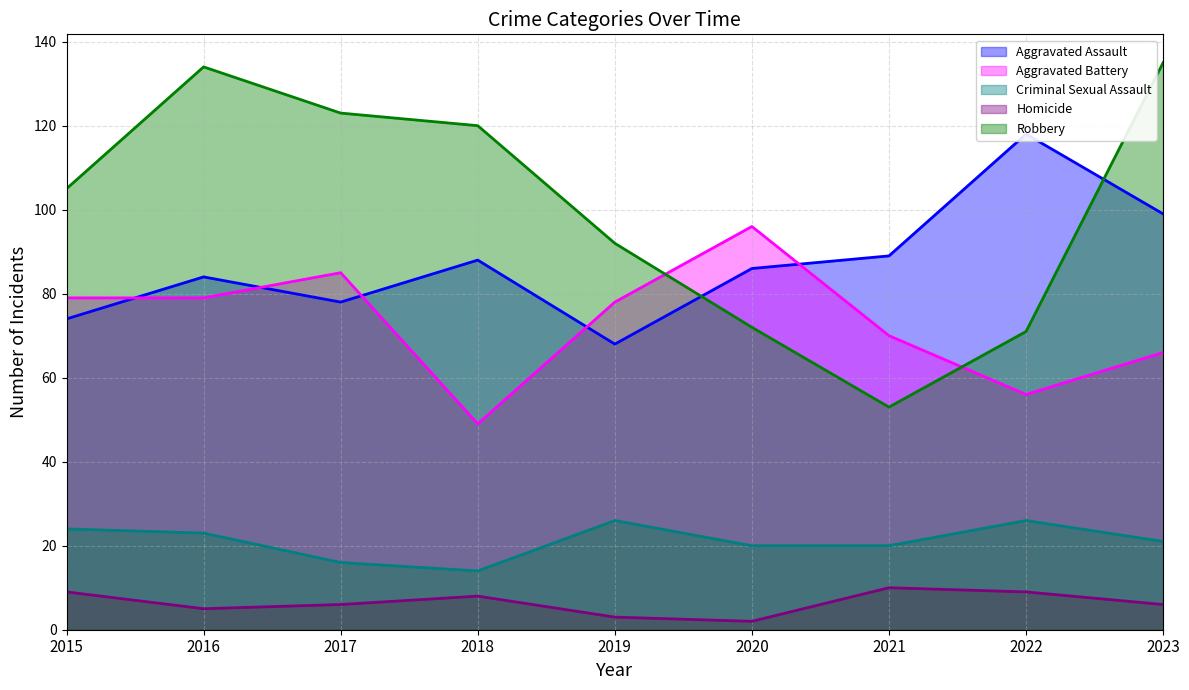

Is the value of Robbery at 2023 greater than the value of Aggravated Battery at 2016?

Yes